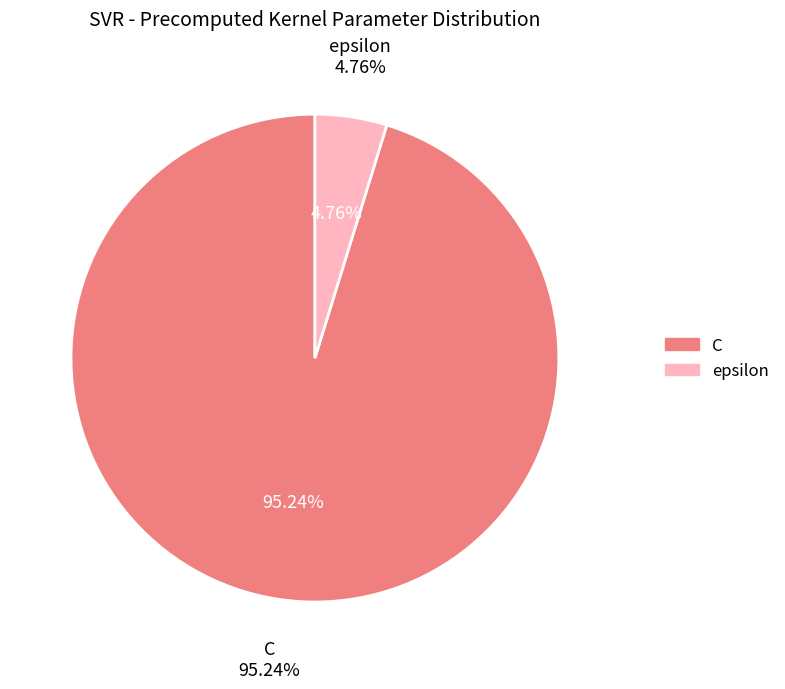

How many segments does this pie chart have?

2